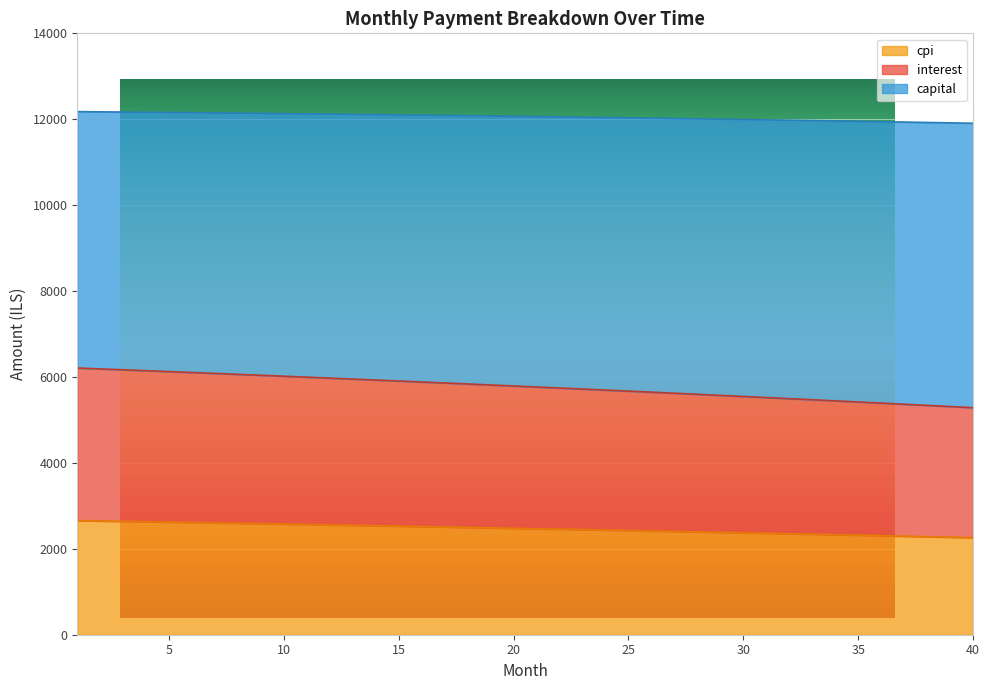

At which category does the chart reach its peak across all series?

1